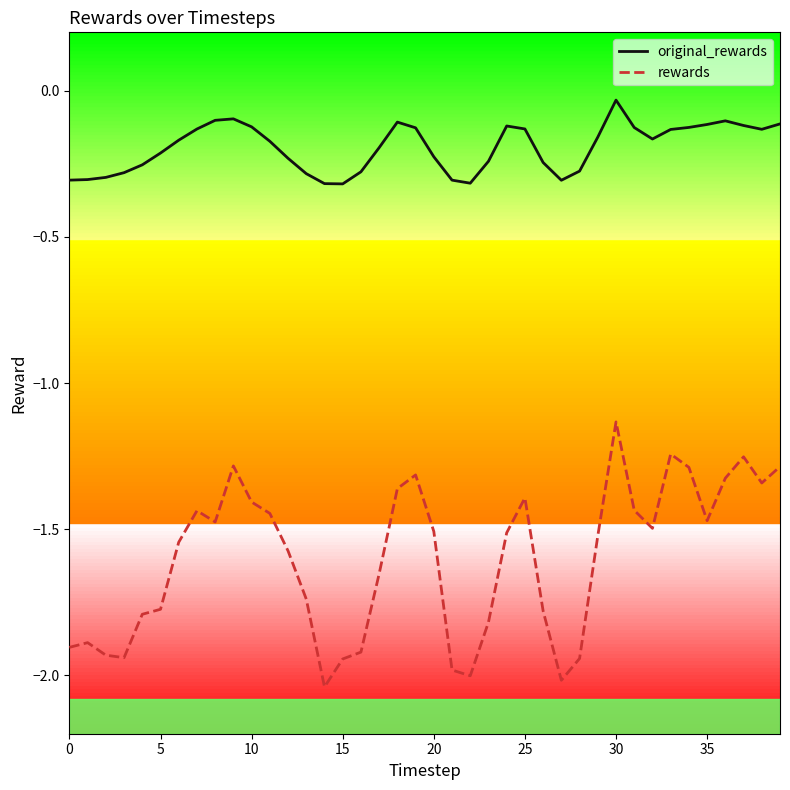

What is the difference between the maximum and minimum values in the rewards series?

0.9